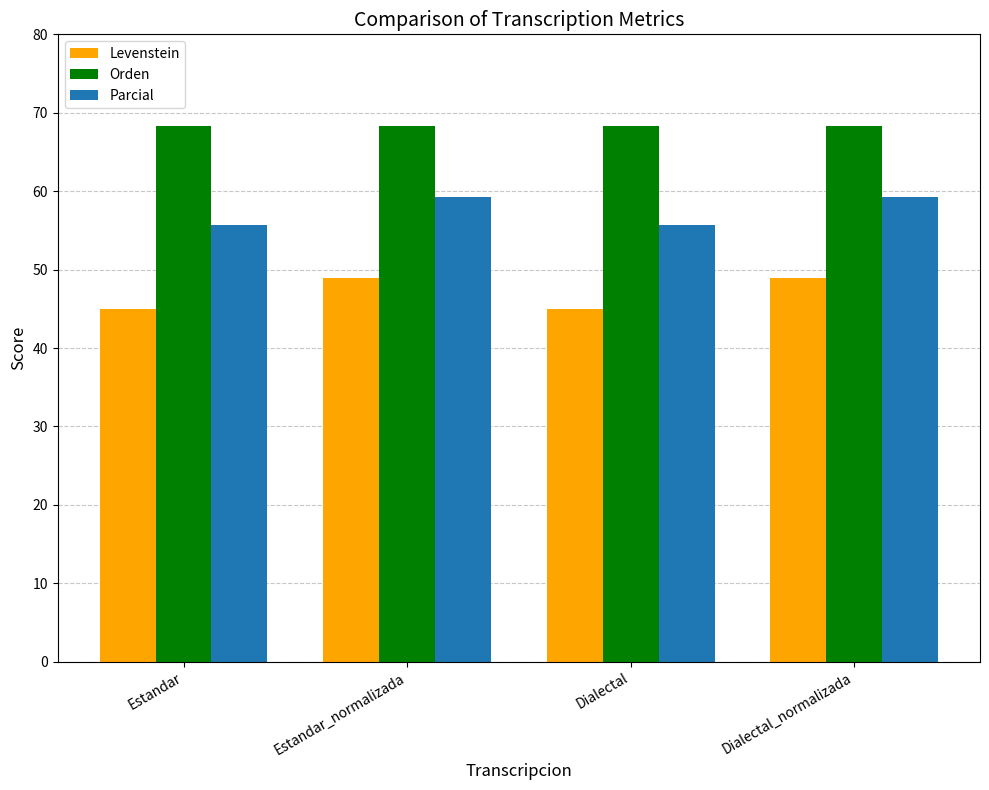

What is the maximum value for Levenstein?

48.9